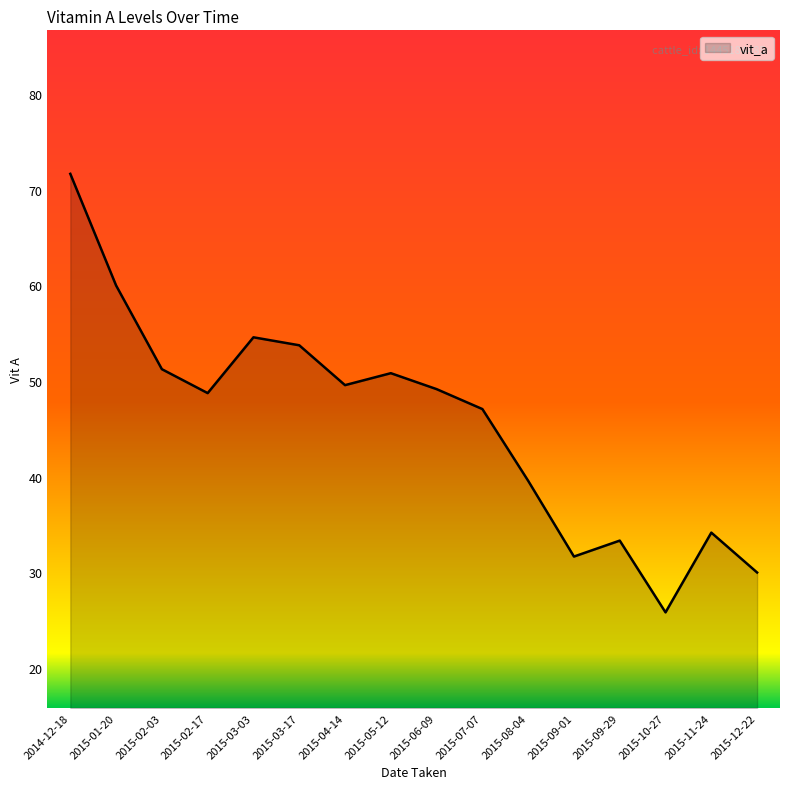

True or false: the data shows 17.0 at 2015-04-14.

False